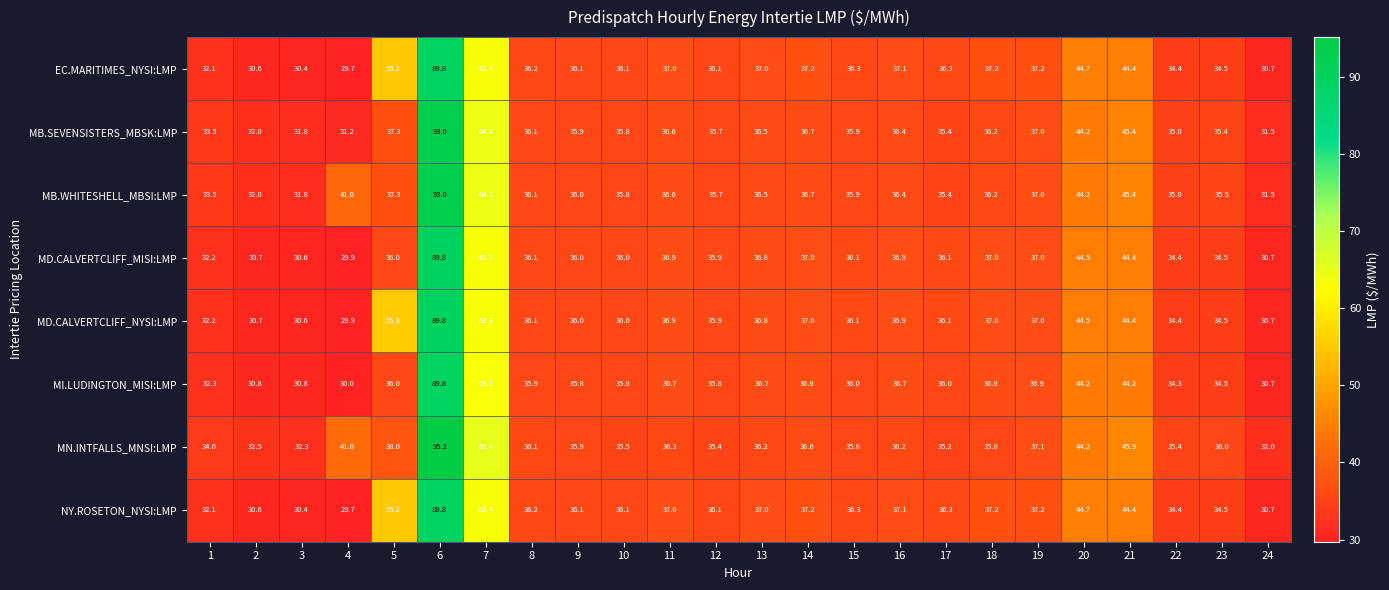

Where does the MB.WHITESHELL_MBSI:LMP series first go above 36?

4